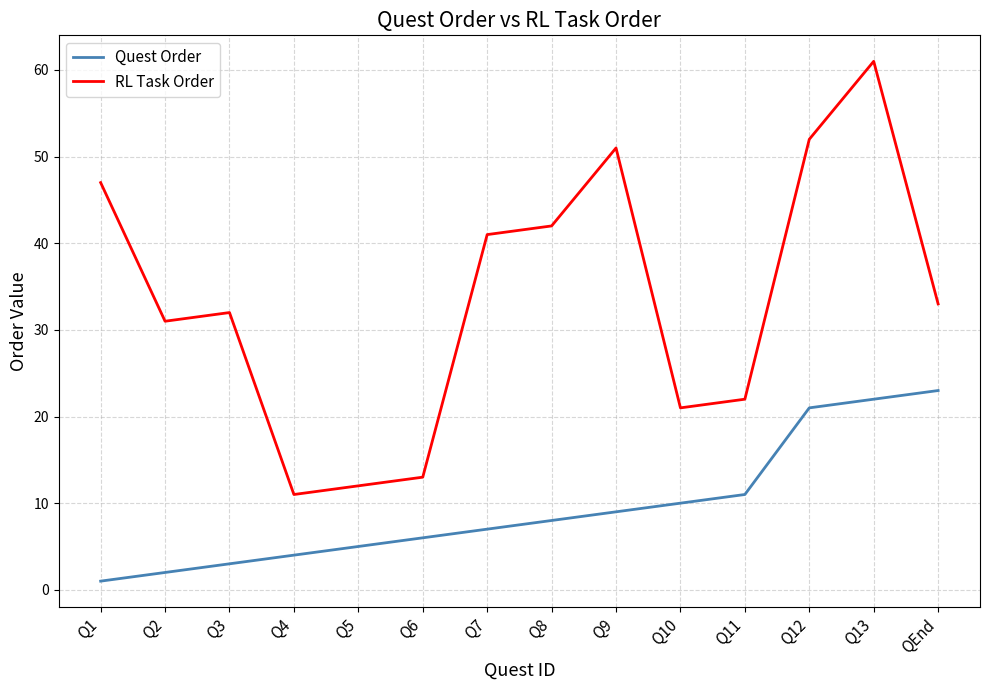

What is the approximate value of RL Task Order at Q9, to the nearest 10?

50